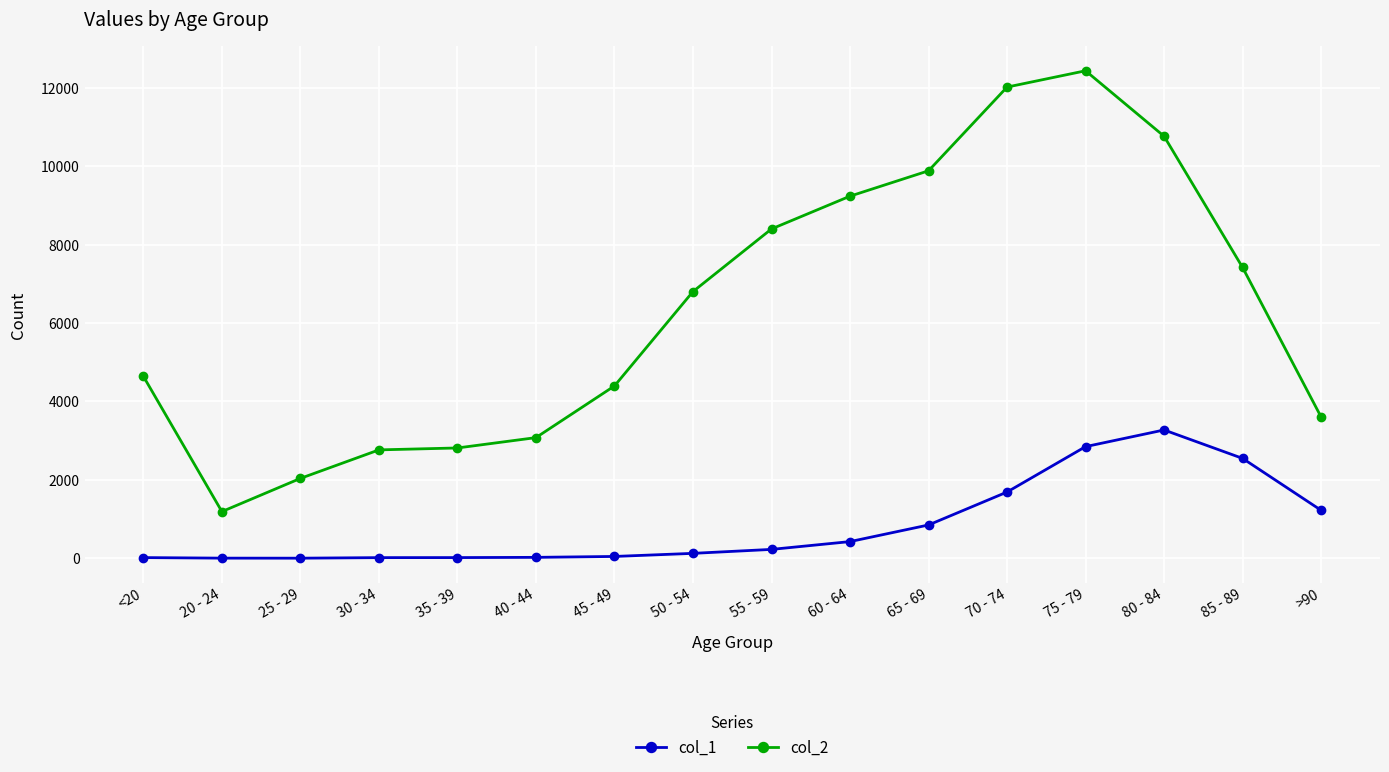

What is the sum of all col_1 values?

13343